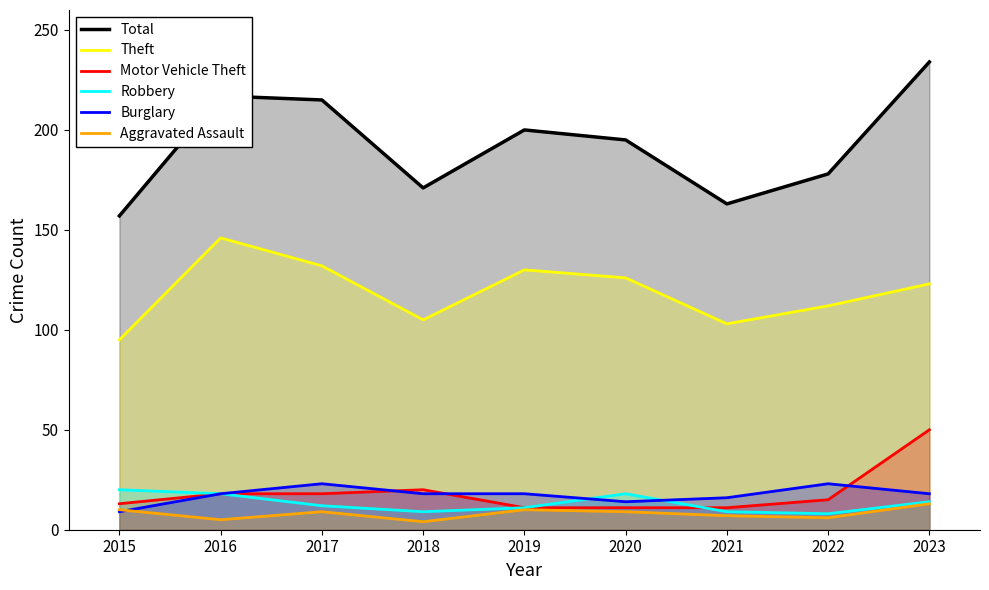

Which has a higher value, 2021 or 2022?

2022